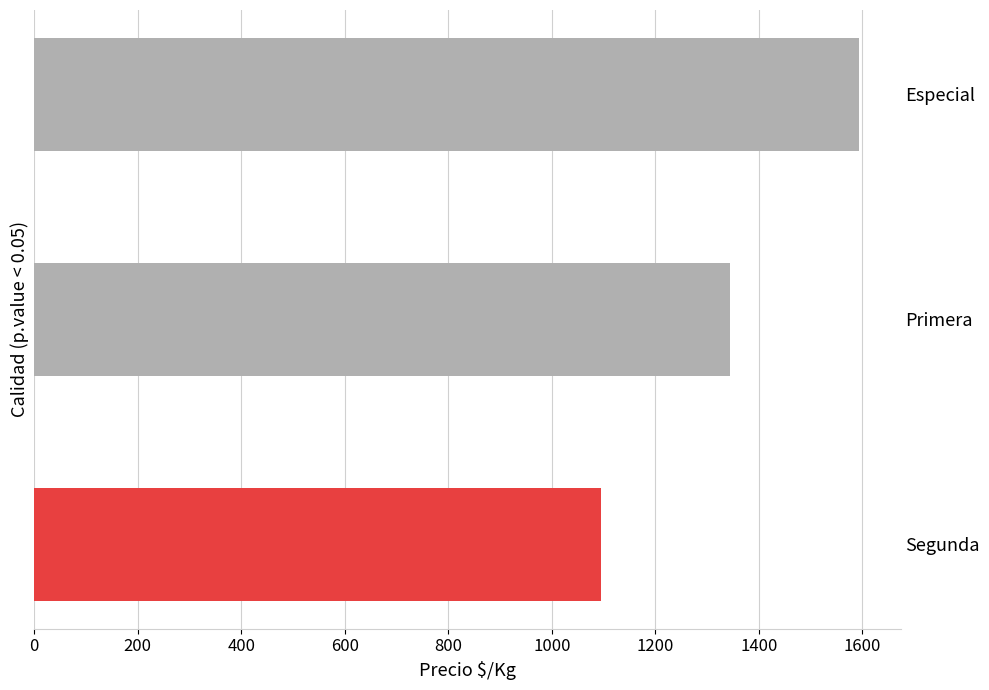

The value at Segunda is 1094. True or false?

True